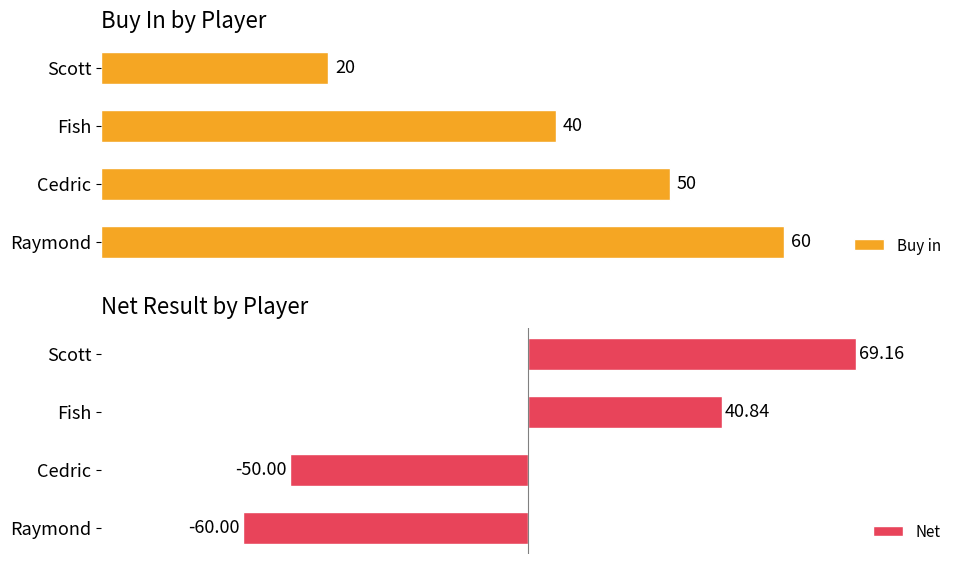

Which category has the highest value in the Buy in series?

Raymond